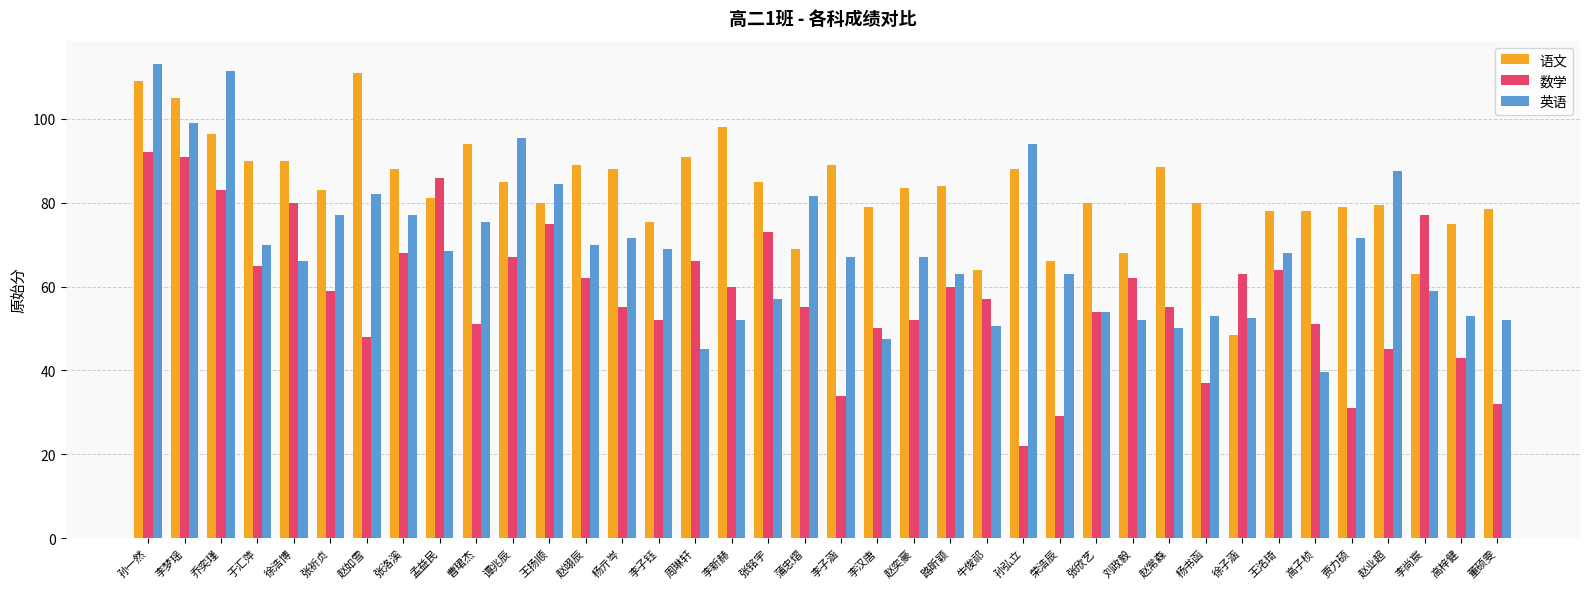

Count the number of data series in this chart.

3